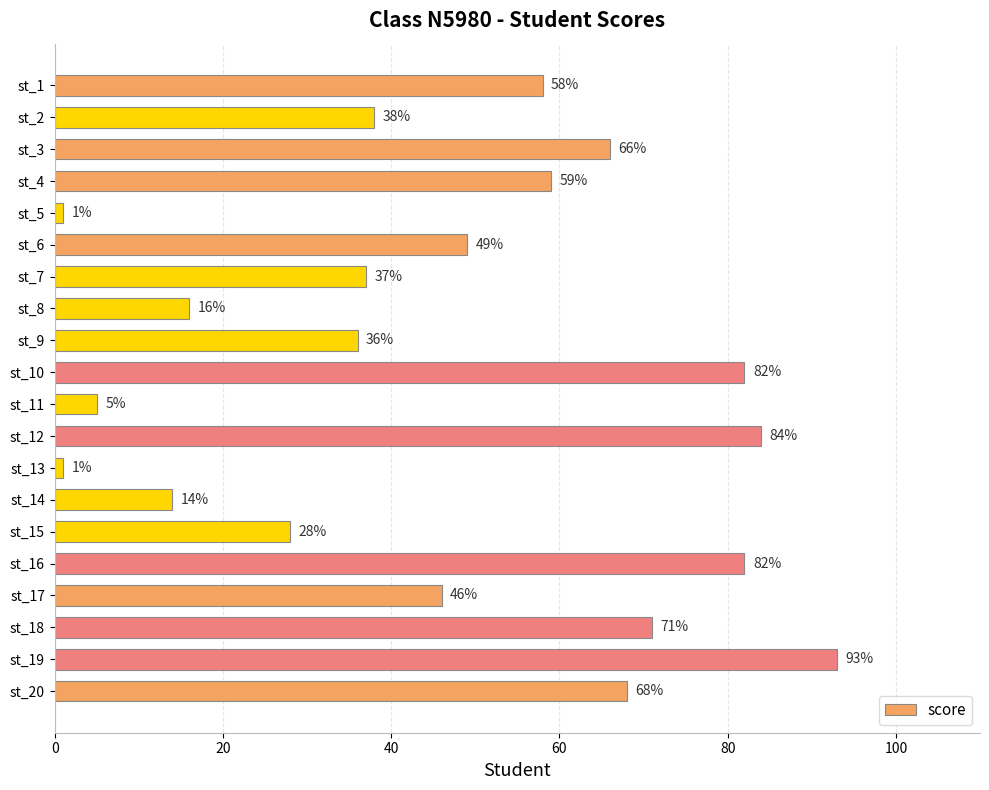

True or false: the data shows 68 at st_20.

True